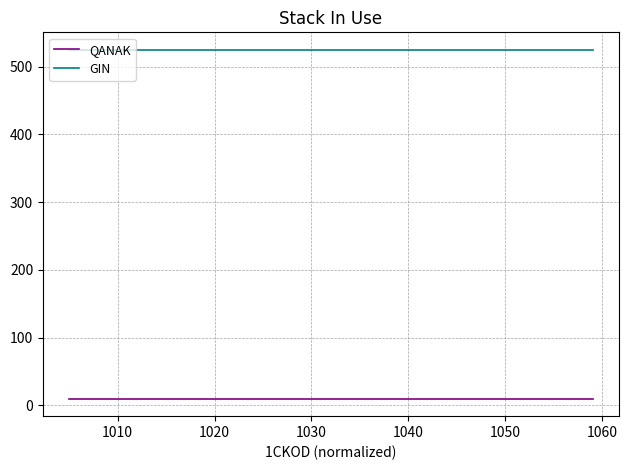

List the series in order of their peak value, lowest first.

QANAK, GIN